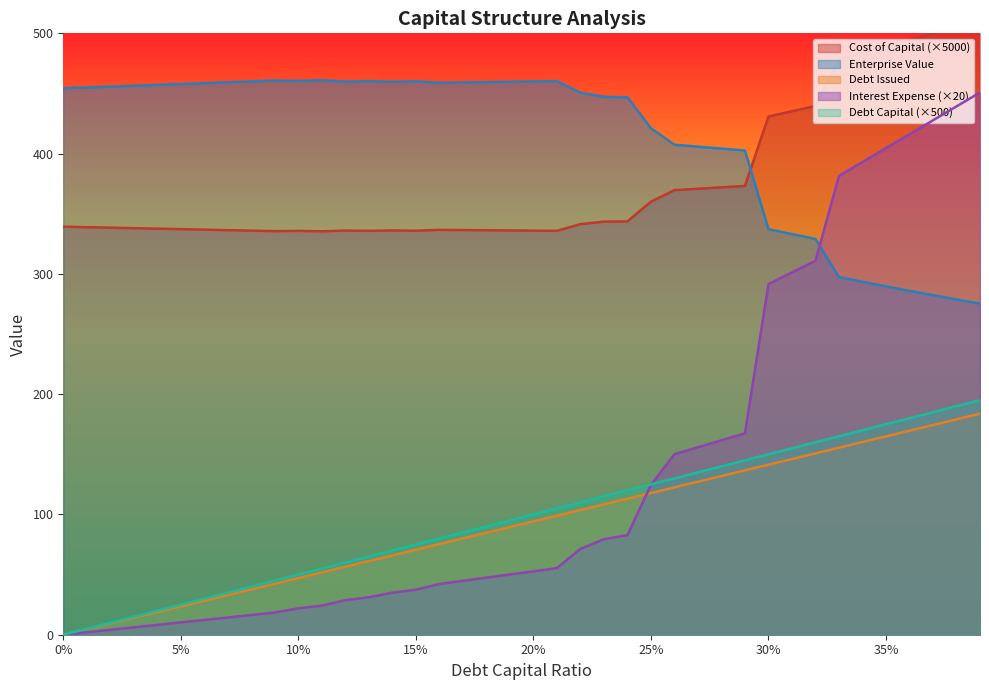

True or false: debt_issued and enterprise_value cross at least once.

False